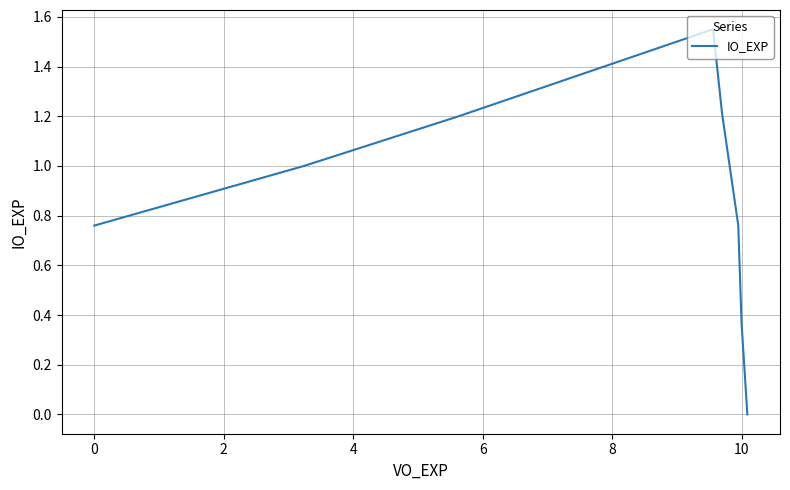

What is the sum of the values at 6 and 0?

1.9